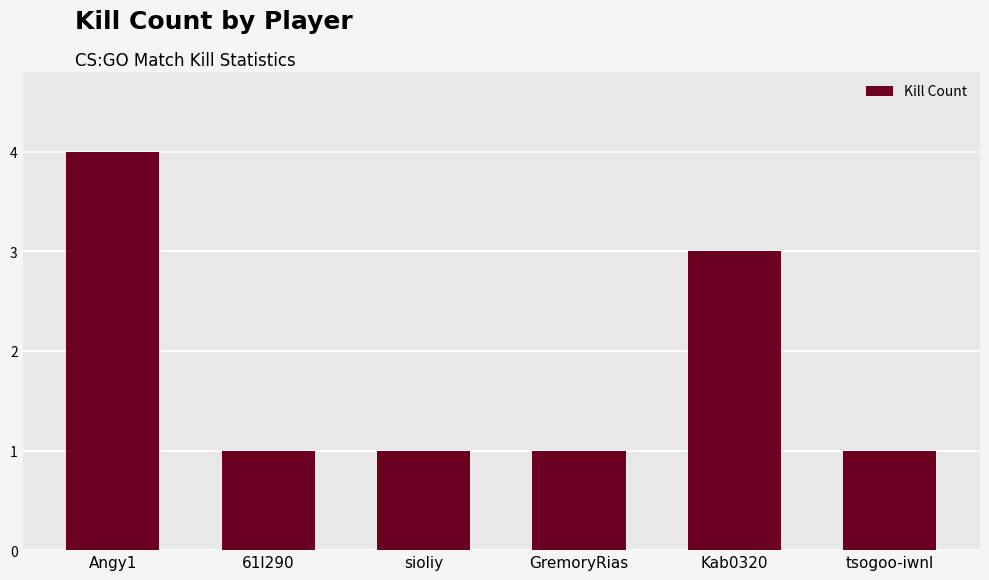

Approximately how many times larger is the value at Angy1 compared to sioliy?

4.0